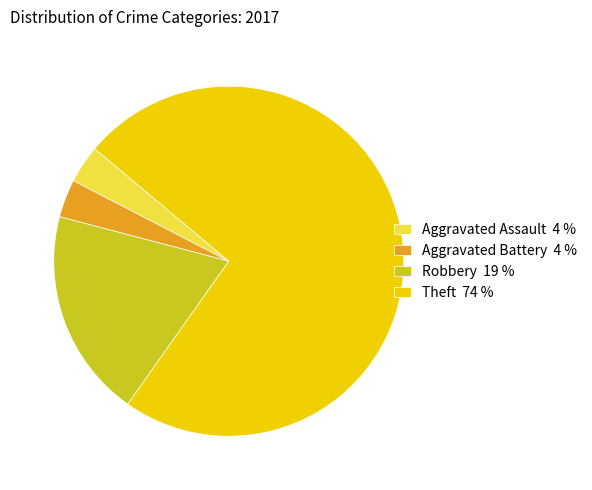

Which has a higher value, Aggravated Assault 4 % or Robbery 19 %?

Robbery 19 %